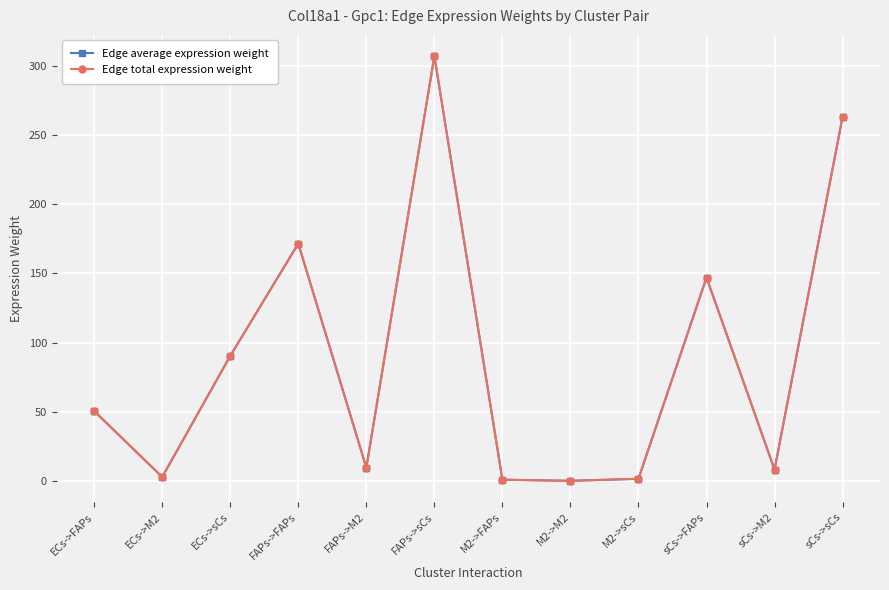

What is the difference between the maximum and minimum values in the Edge total expression weight series?

307.1